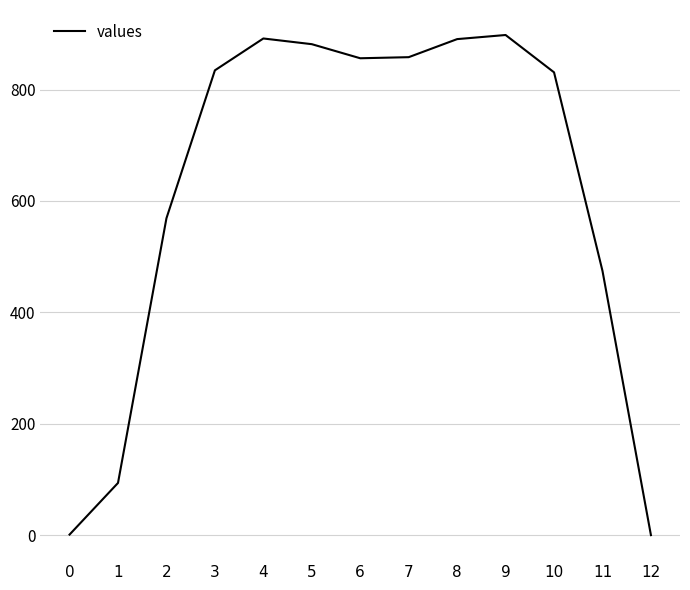

What is the sum of the values at 11 and 8?

1364.9